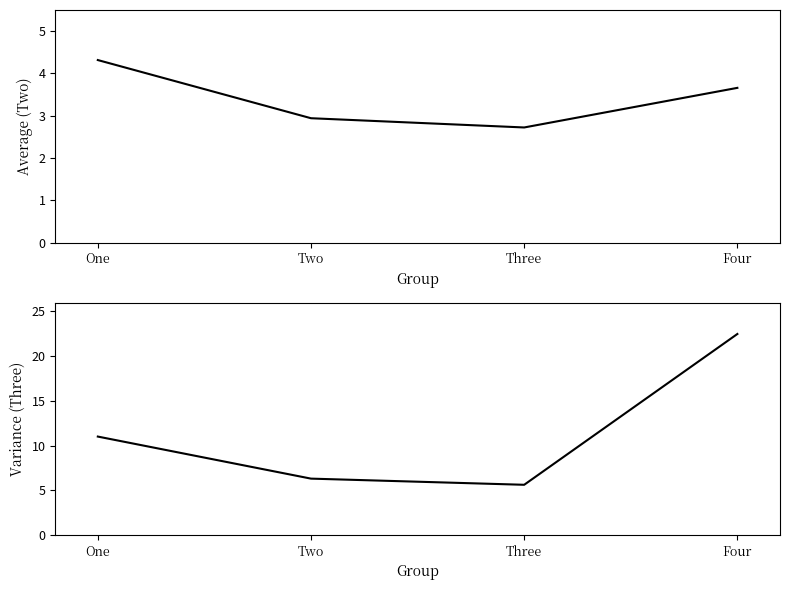

Reading right to left, what are all the values shown in this chart?

Two: Four=3.7	Three=2.7	Two=2.9	One=4.3
Three: Four=22.5	Three=5.6	Two=6.3	One=11.0